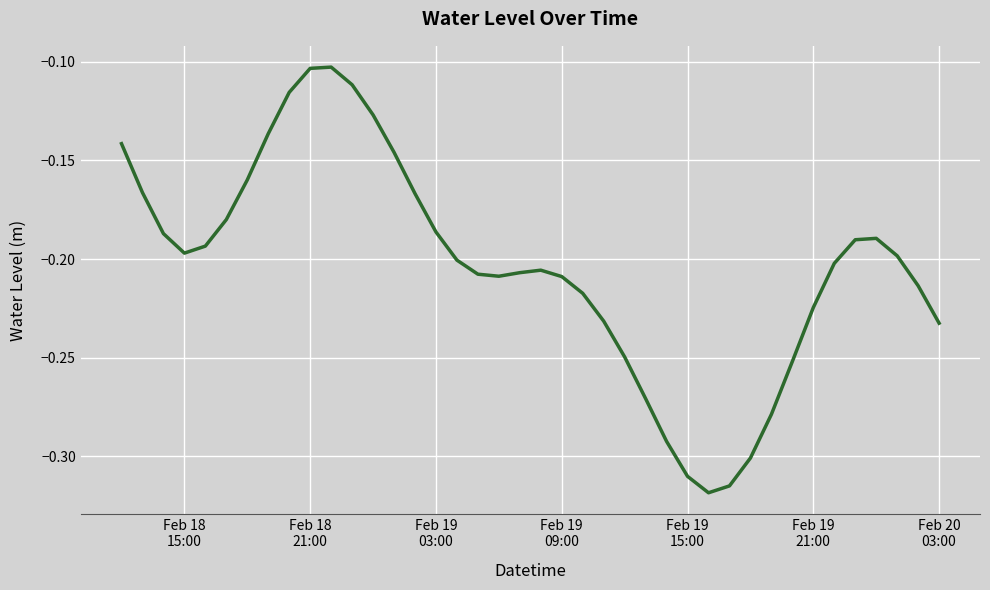

How many lines are shown in the chart?

1